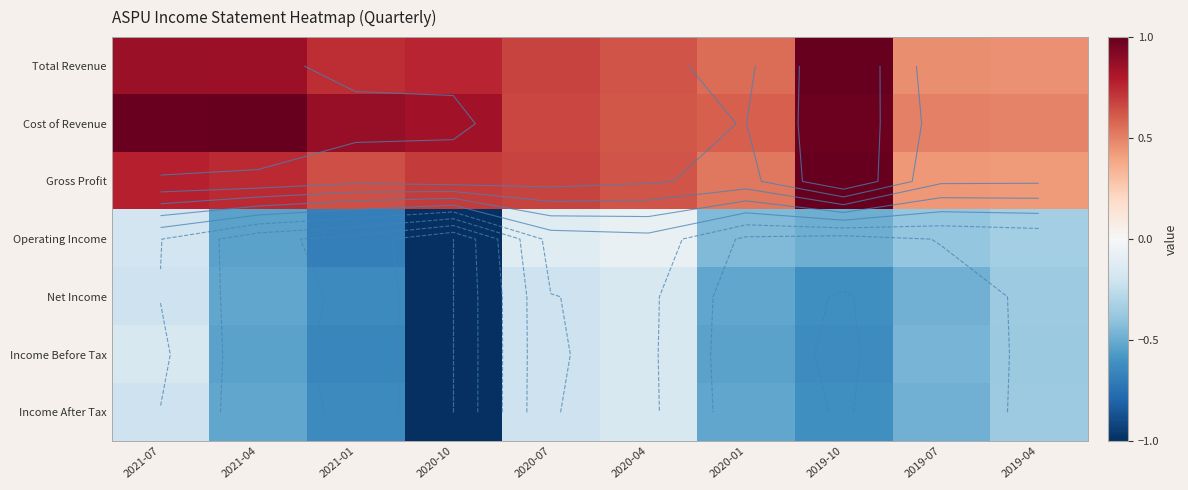

Is the value of Income Before Tax at 2019-04 greater than the value of Total Revenue at 2021-01?

No